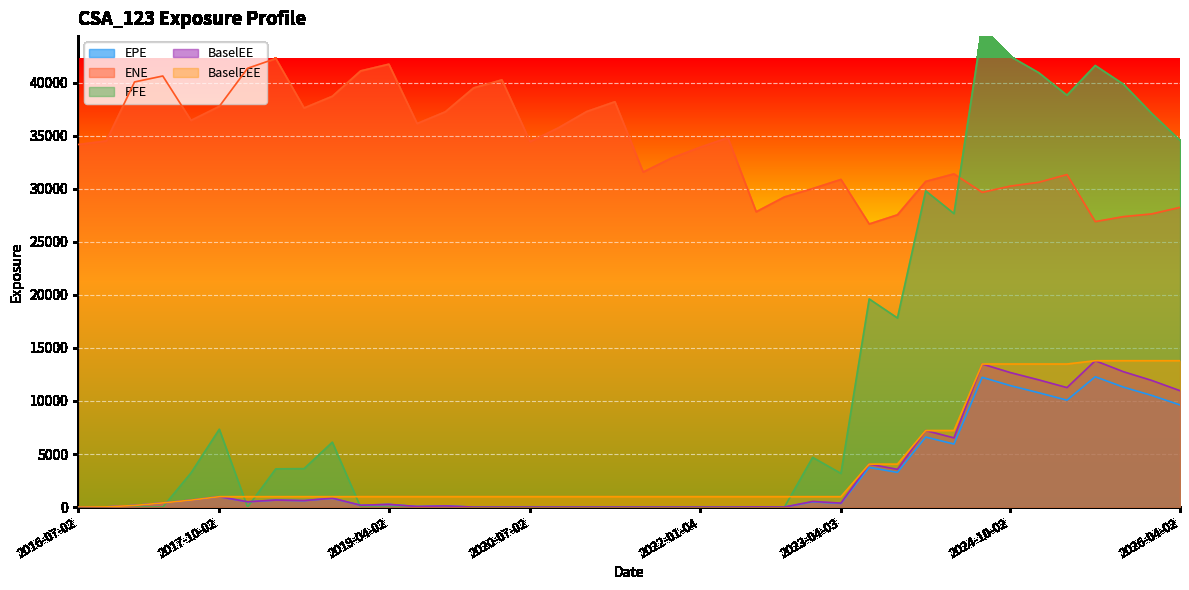

What is the label of the 4th point from the right?

2025-07-02